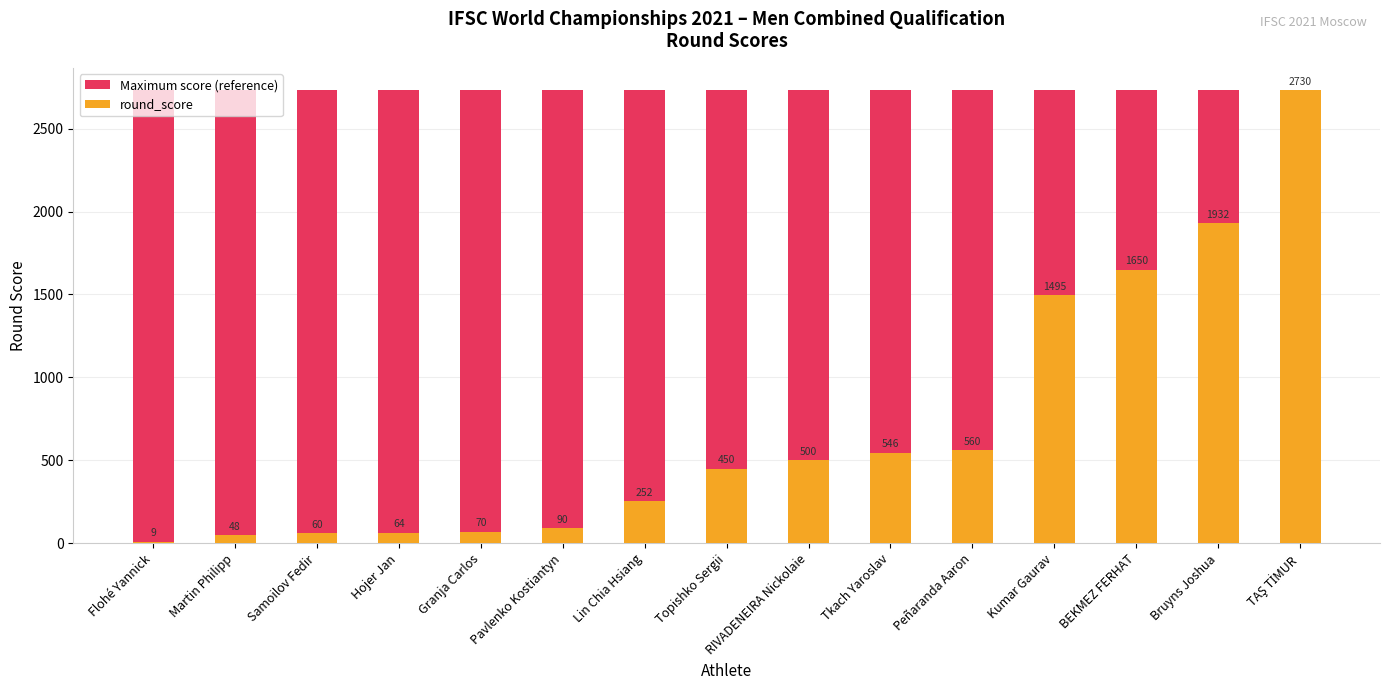

What position from the right is BEKMEZ FERHAT?

3